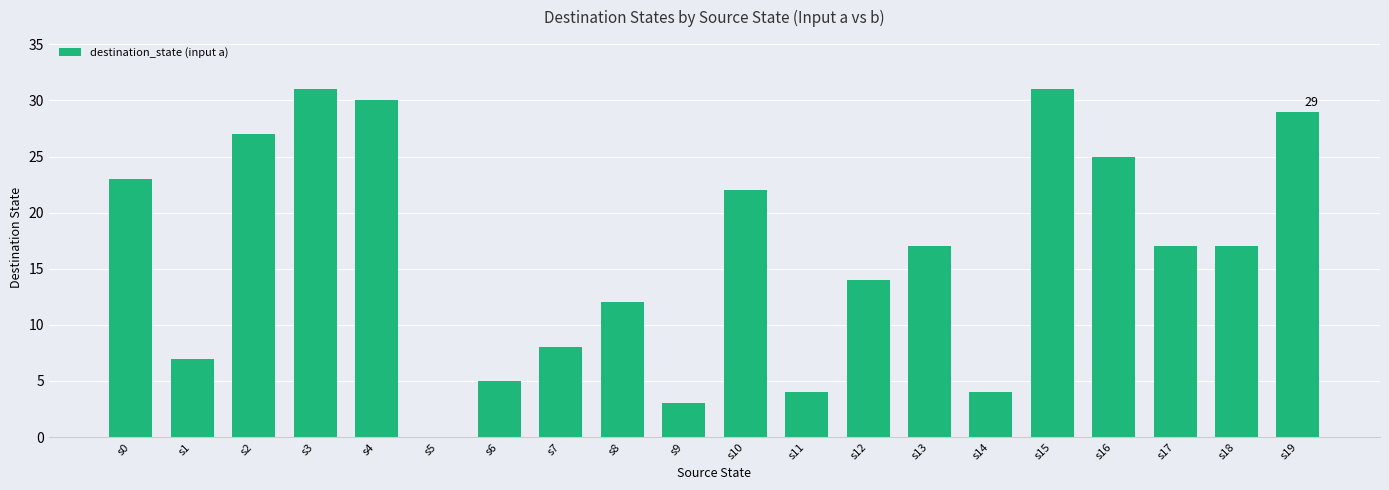

Are the bars horizontal?

No